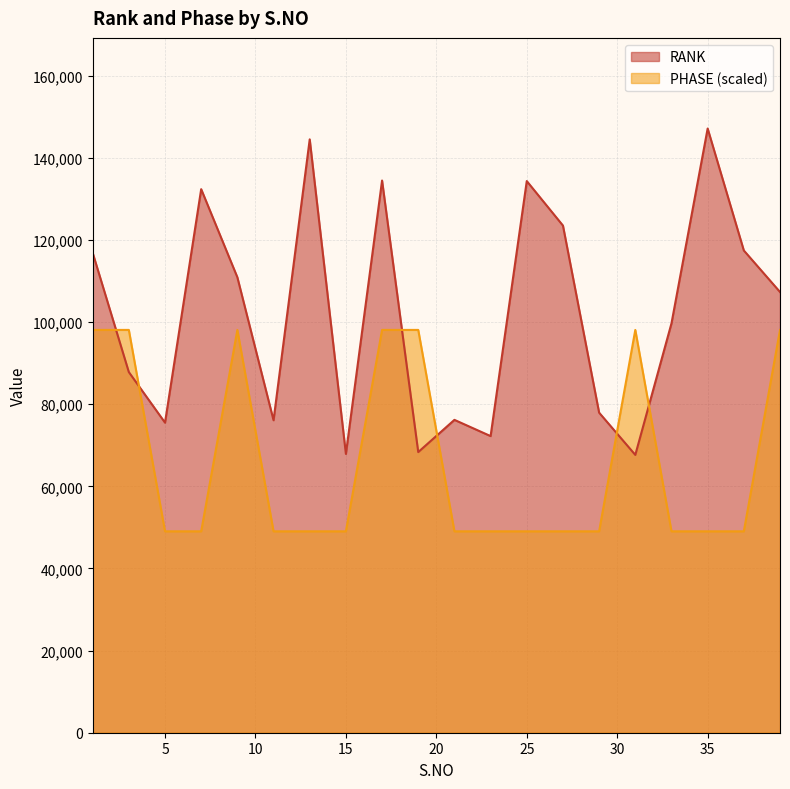

Reading left to right, extract all data points from this chart.

RANK: 116885.0	87828.0	75511.0	132369.0	110917.0	76096.0	144495.0	67897.0	134472.0	68345.0	76190.0	72237.0	134340.0	123507.0	77942.0	67659.0	99688.0	147139.0	117441.0	107331.0
PHASE: 98092.7	98092.7	49046.3	49046.3	98092.7	49046.3	49046.3	49046.3	98092.7	98092.7	49046.3	49046.3	49046.3	49046.3	49046.3	98092.7	49046.3	49046.3	49046.3	98092.7